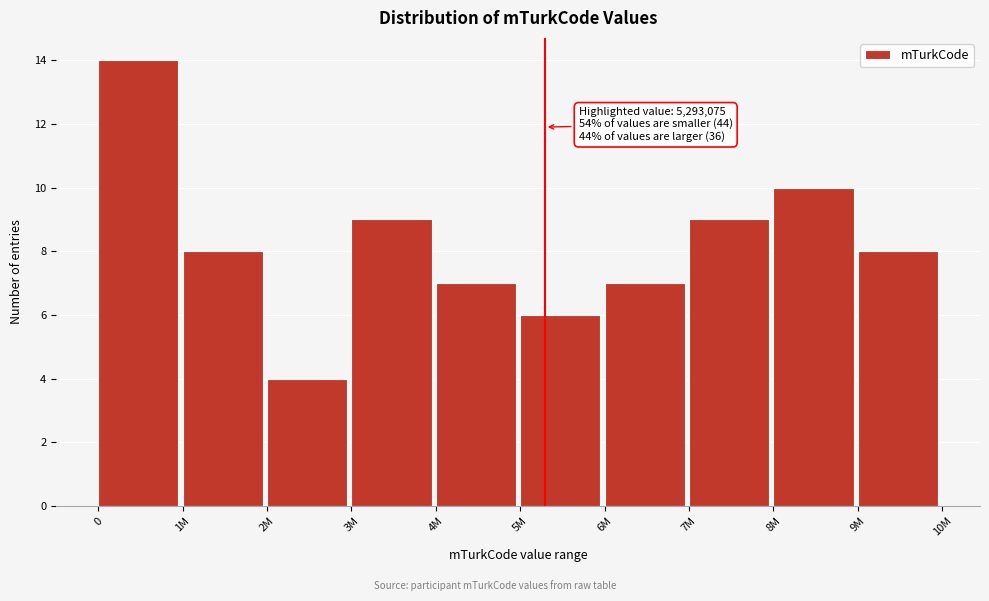

Reading left to right, list all the values displayed in this chart.

14	8	4	9	7	6	7	9	10	8